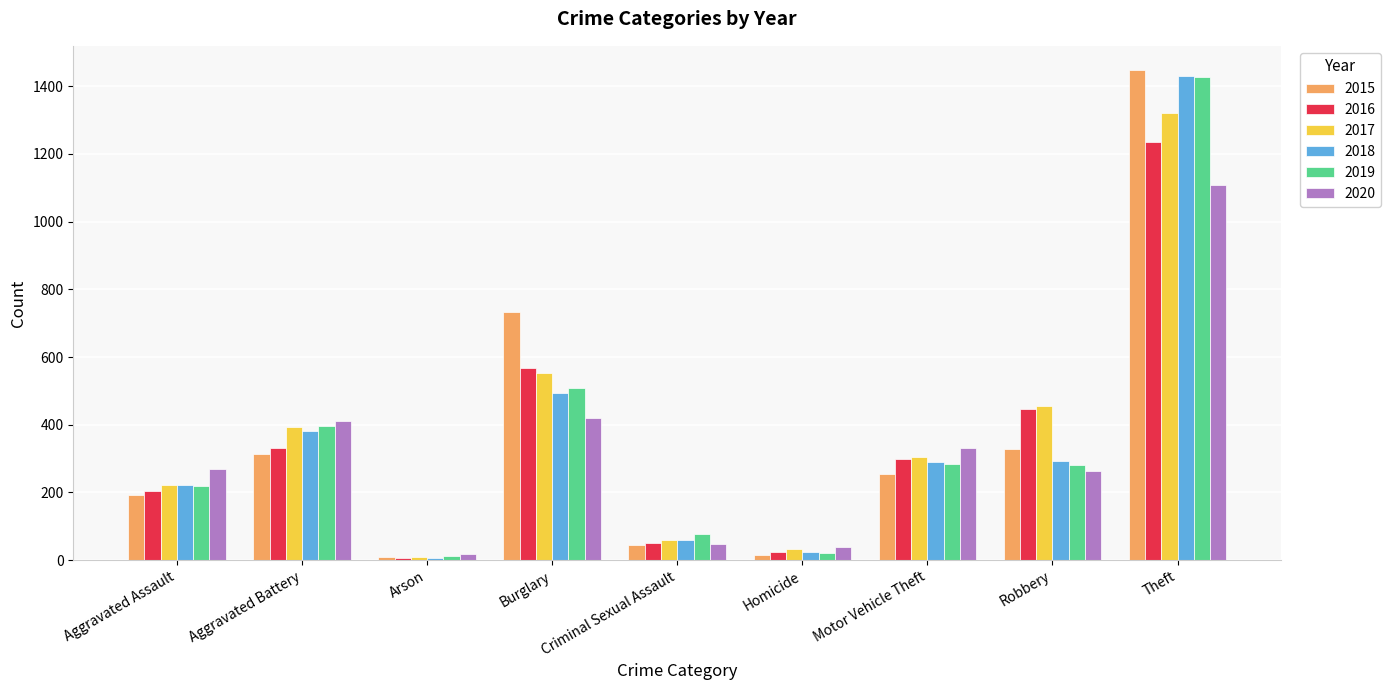

Which series has the largest range (max minus min)?

2015